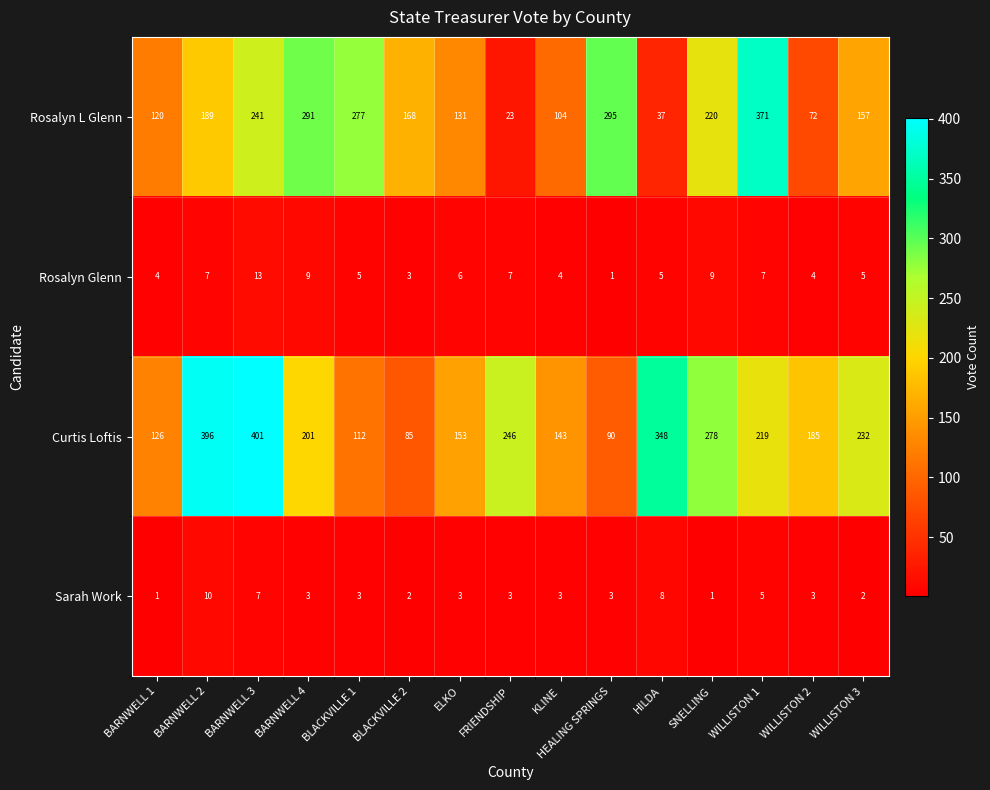

What is the minimum value shown in the chart?

1